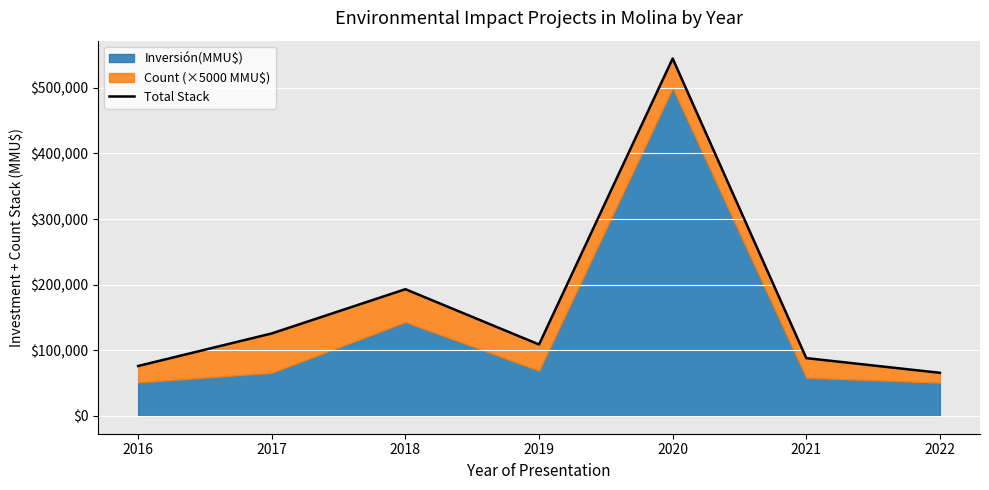

Does the chart display data point markers on the line(s)?

No